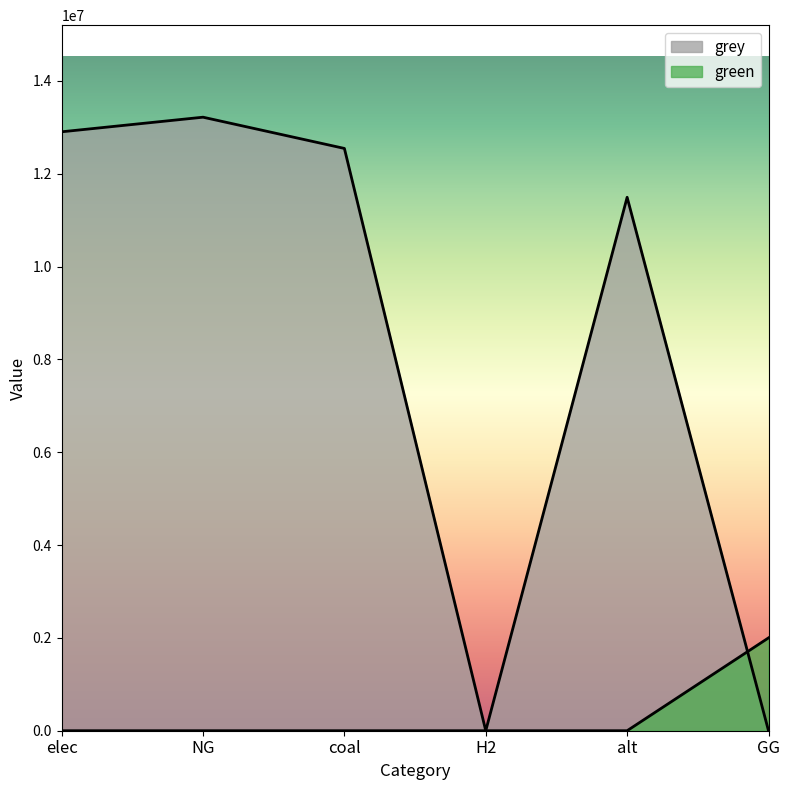

What is the difference between the maximum and minimum values in the green series?

2000000.0